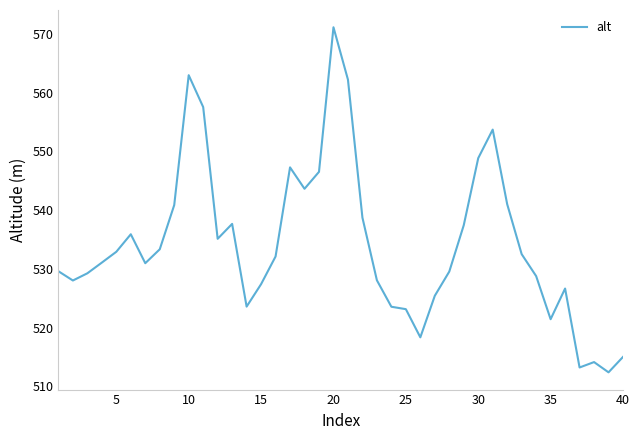

What is the difference between the maximum and minimum values?

58.7